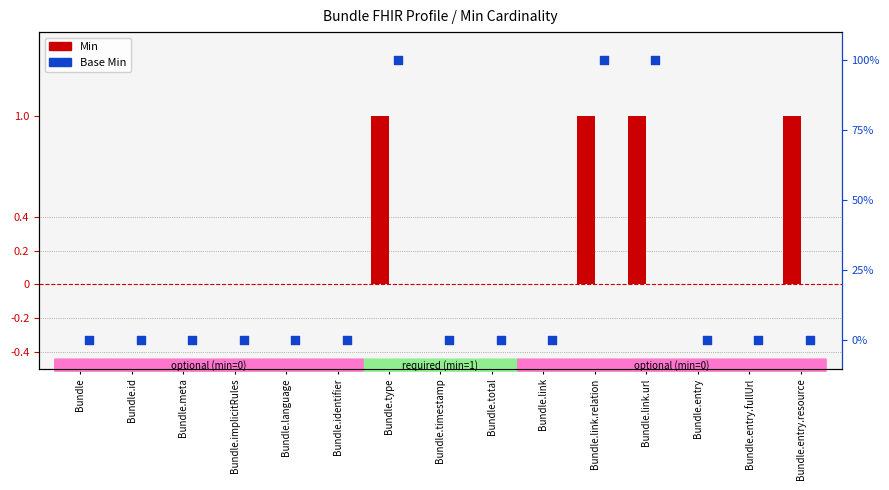

At how many categories does at least one series exceed 61?

3